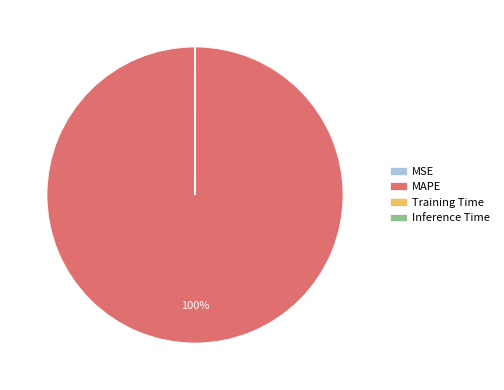

To the nearest percent, what is the difference between the largest and smallest slice percentages?

100%